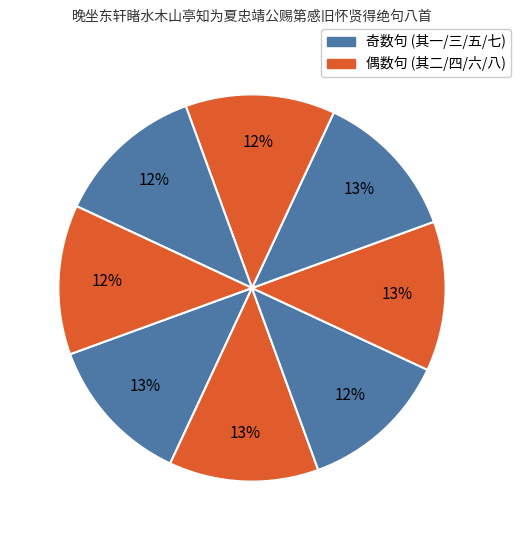

How many segments does this pie chart have?

8